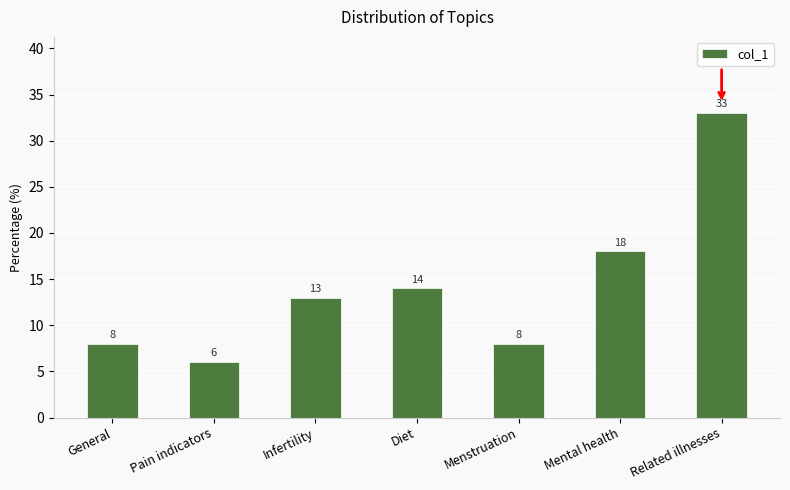

Which category has the lowest value across all series?

Pain indicators